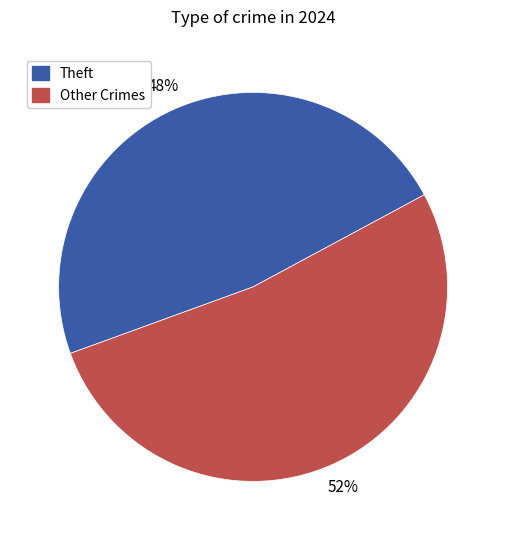

How many slices are in this pie chart?

2